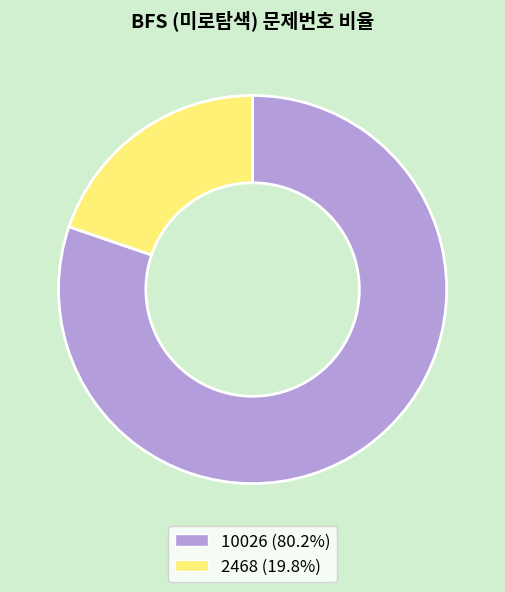

Do 10026 (80.2%) and 2468 (19.8%) together represent more than half of the pie?

Yes